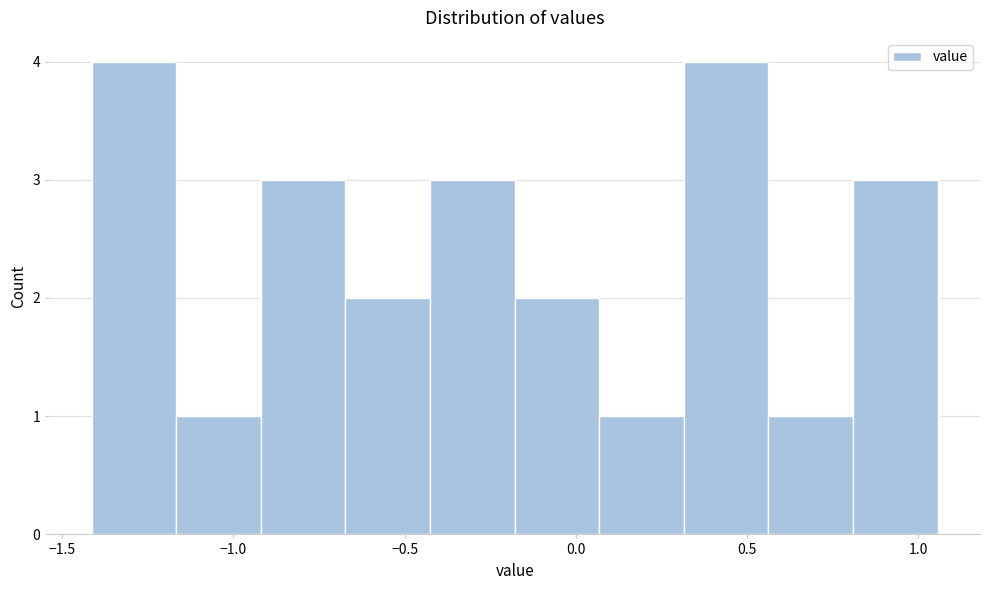

Reading left to right, list every bar in this chart as the range it spans on the x-axis followed by its height. Neither the bar edges nor the heights are printed on the chart, so give them approximately, as read against the axes.

-1.40 to -1.15: 4
-1.15 to -0.90: 1
-0.90 to -0.65: 3
-0.65 to -0.45: 2
-0.45 to -0.20: 3
-0.20 to 0.05: 2
0.05 to 0.30: 1
0.30 to 0.55: 4
0.55 to 0.80: 1
0.80 to 1.05: 3